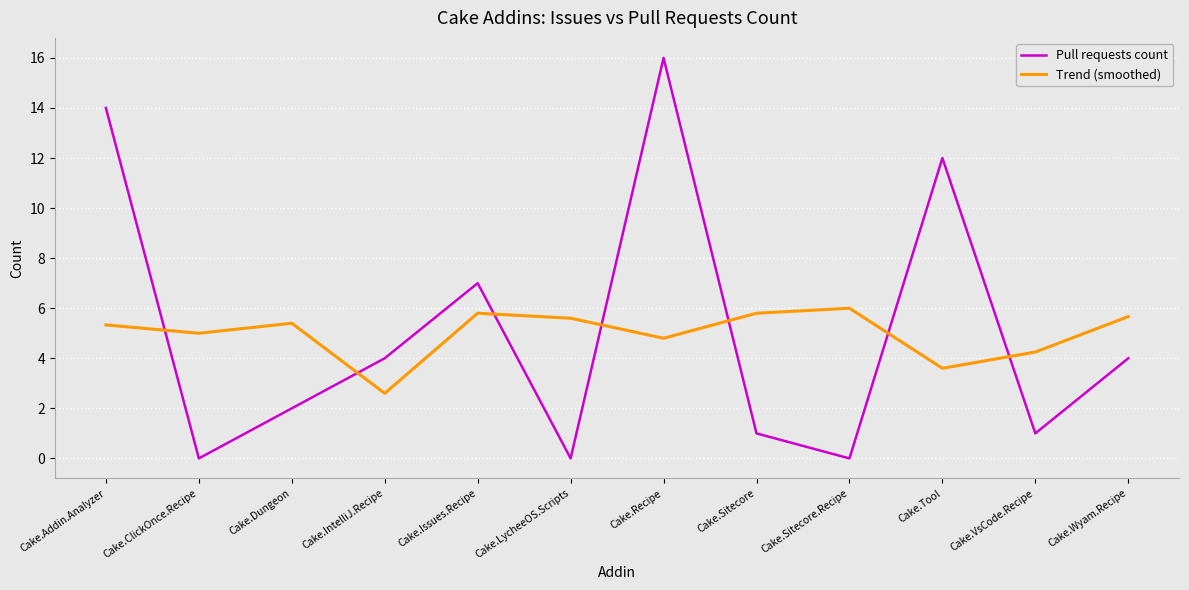

True or false: Trend (smoothed) has a value of 5.3 at Cake.Addin.Analyzer.

True